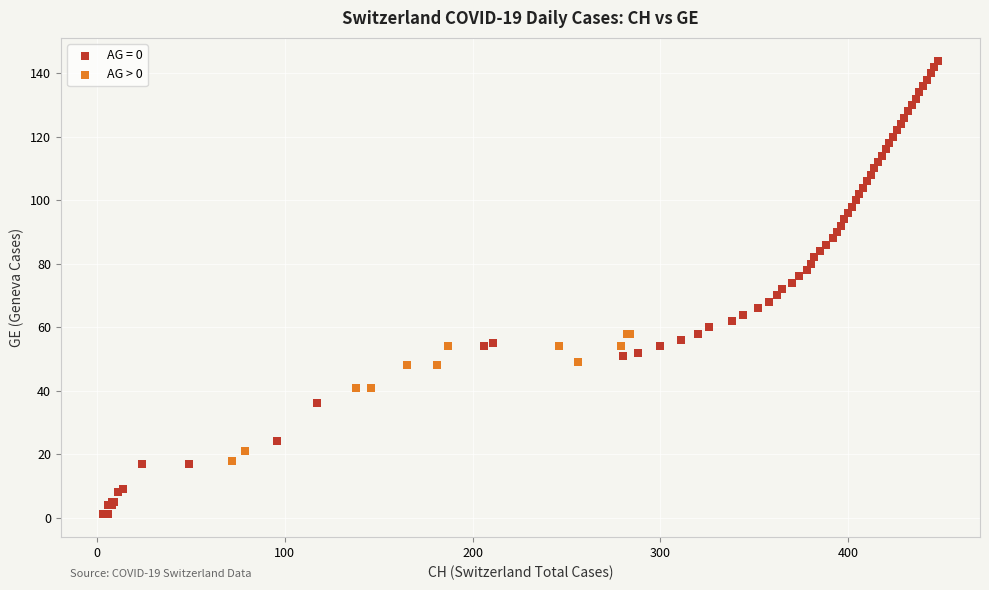

Which series has the widest spread of Y values?

AG = 0